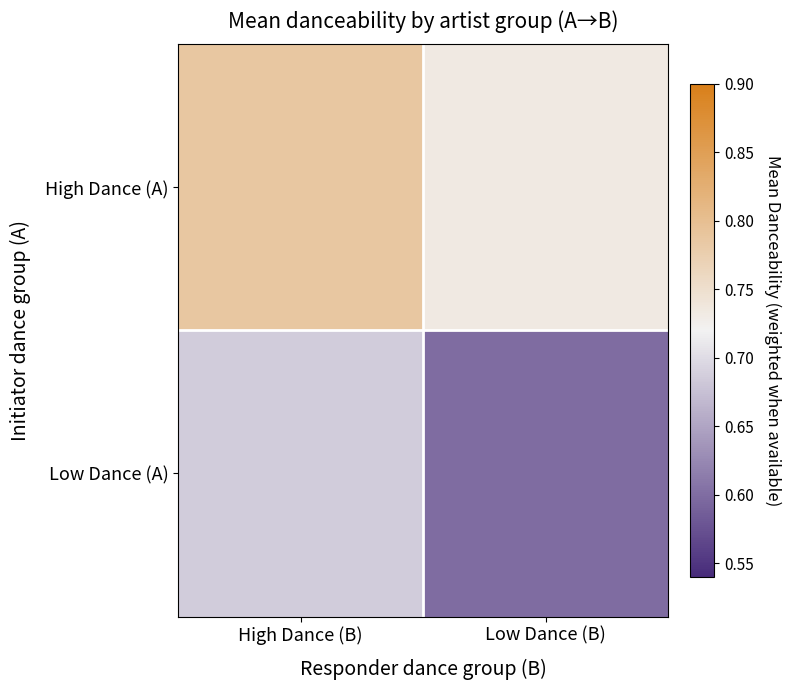

List the series in order of their peak value, lowest first.

Low Dance (A), High Dance (A)